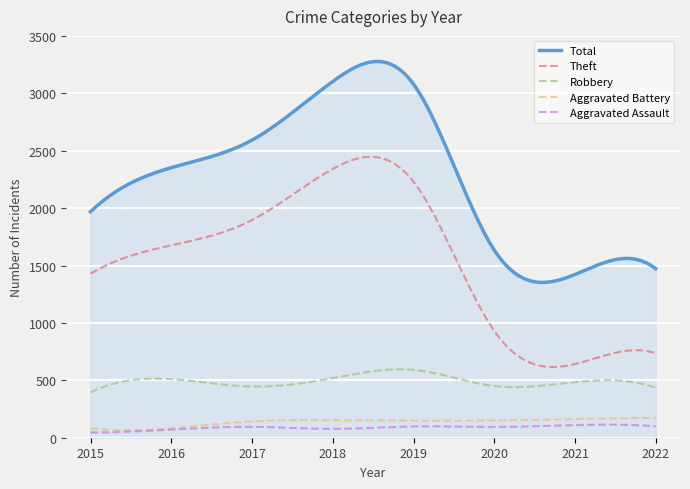

True or false: Robbery and Theft cross at least once.

False